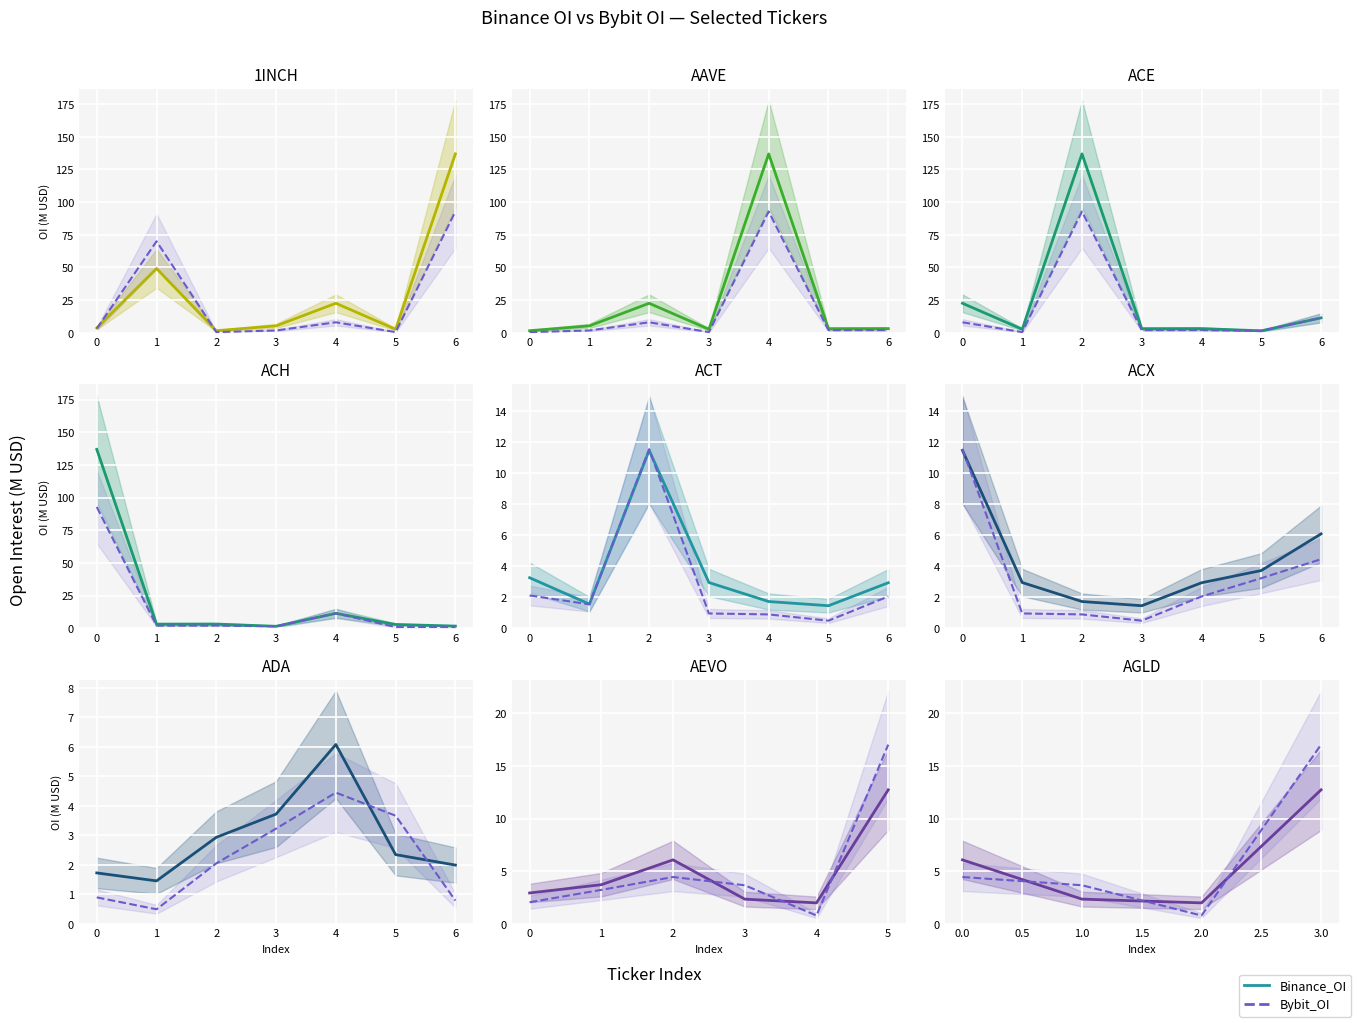

How many lines are shown in the chart?

2